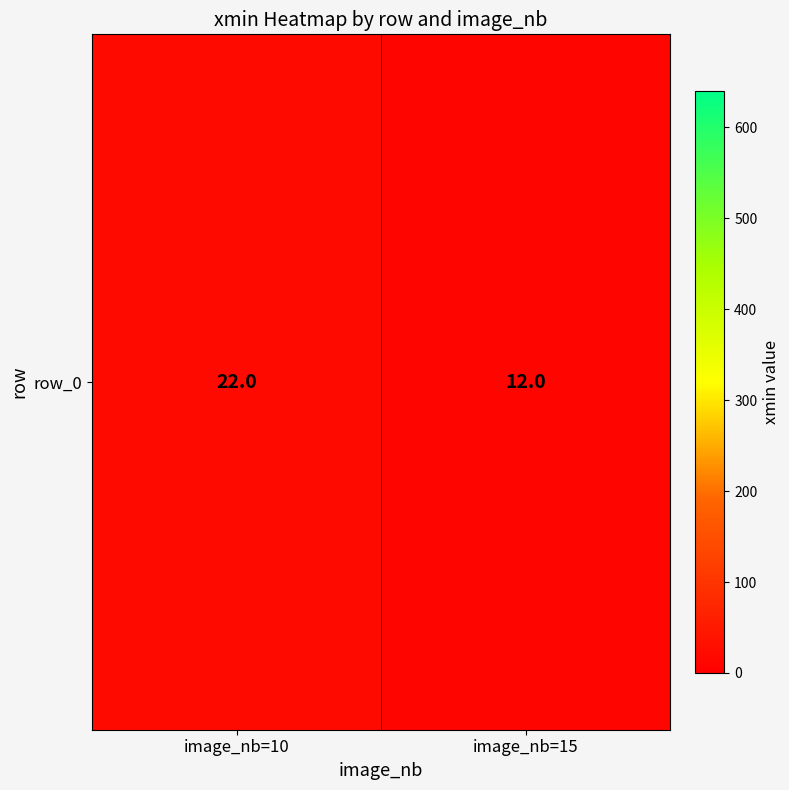

What is the average value?

17